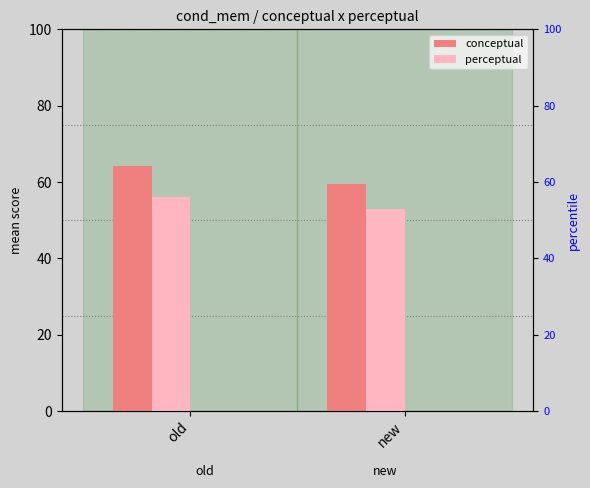

True or false: perceptual has a value of 52.8 at new.

True